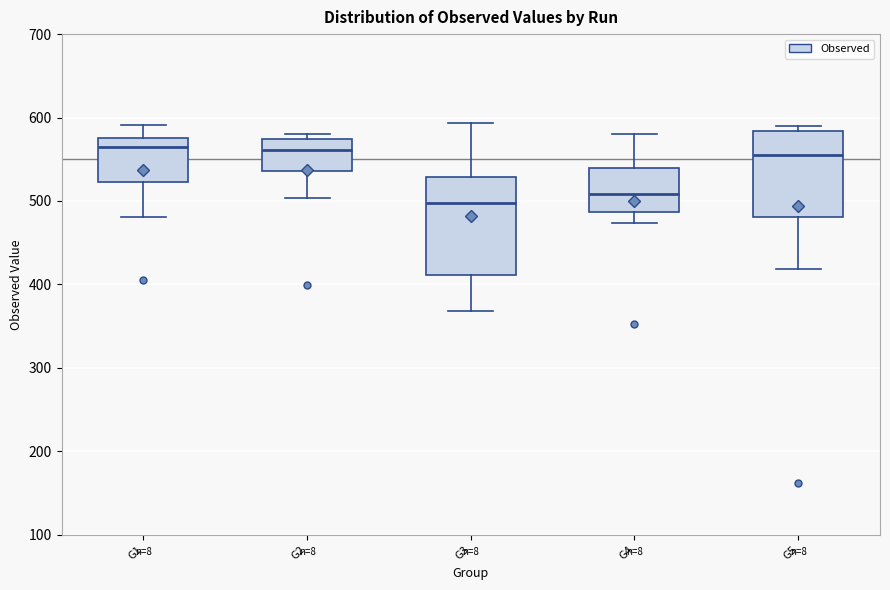

Which box has the lowest median line?

G3